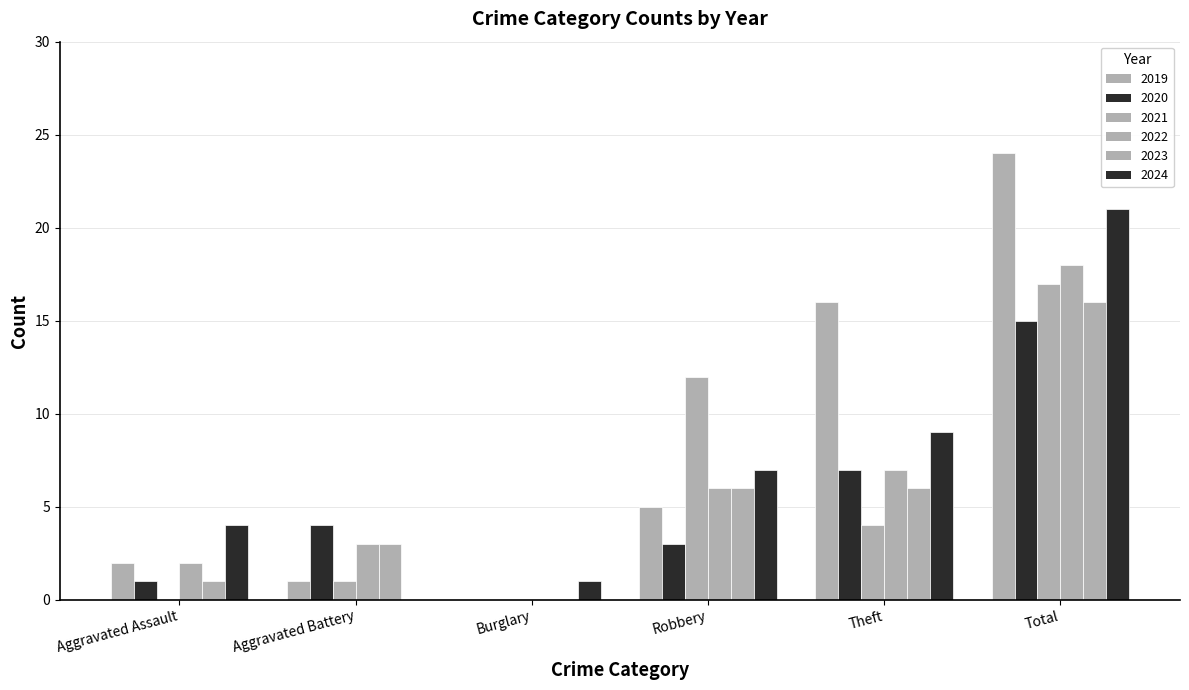

At which label is 2022 closest to 9?

Theft